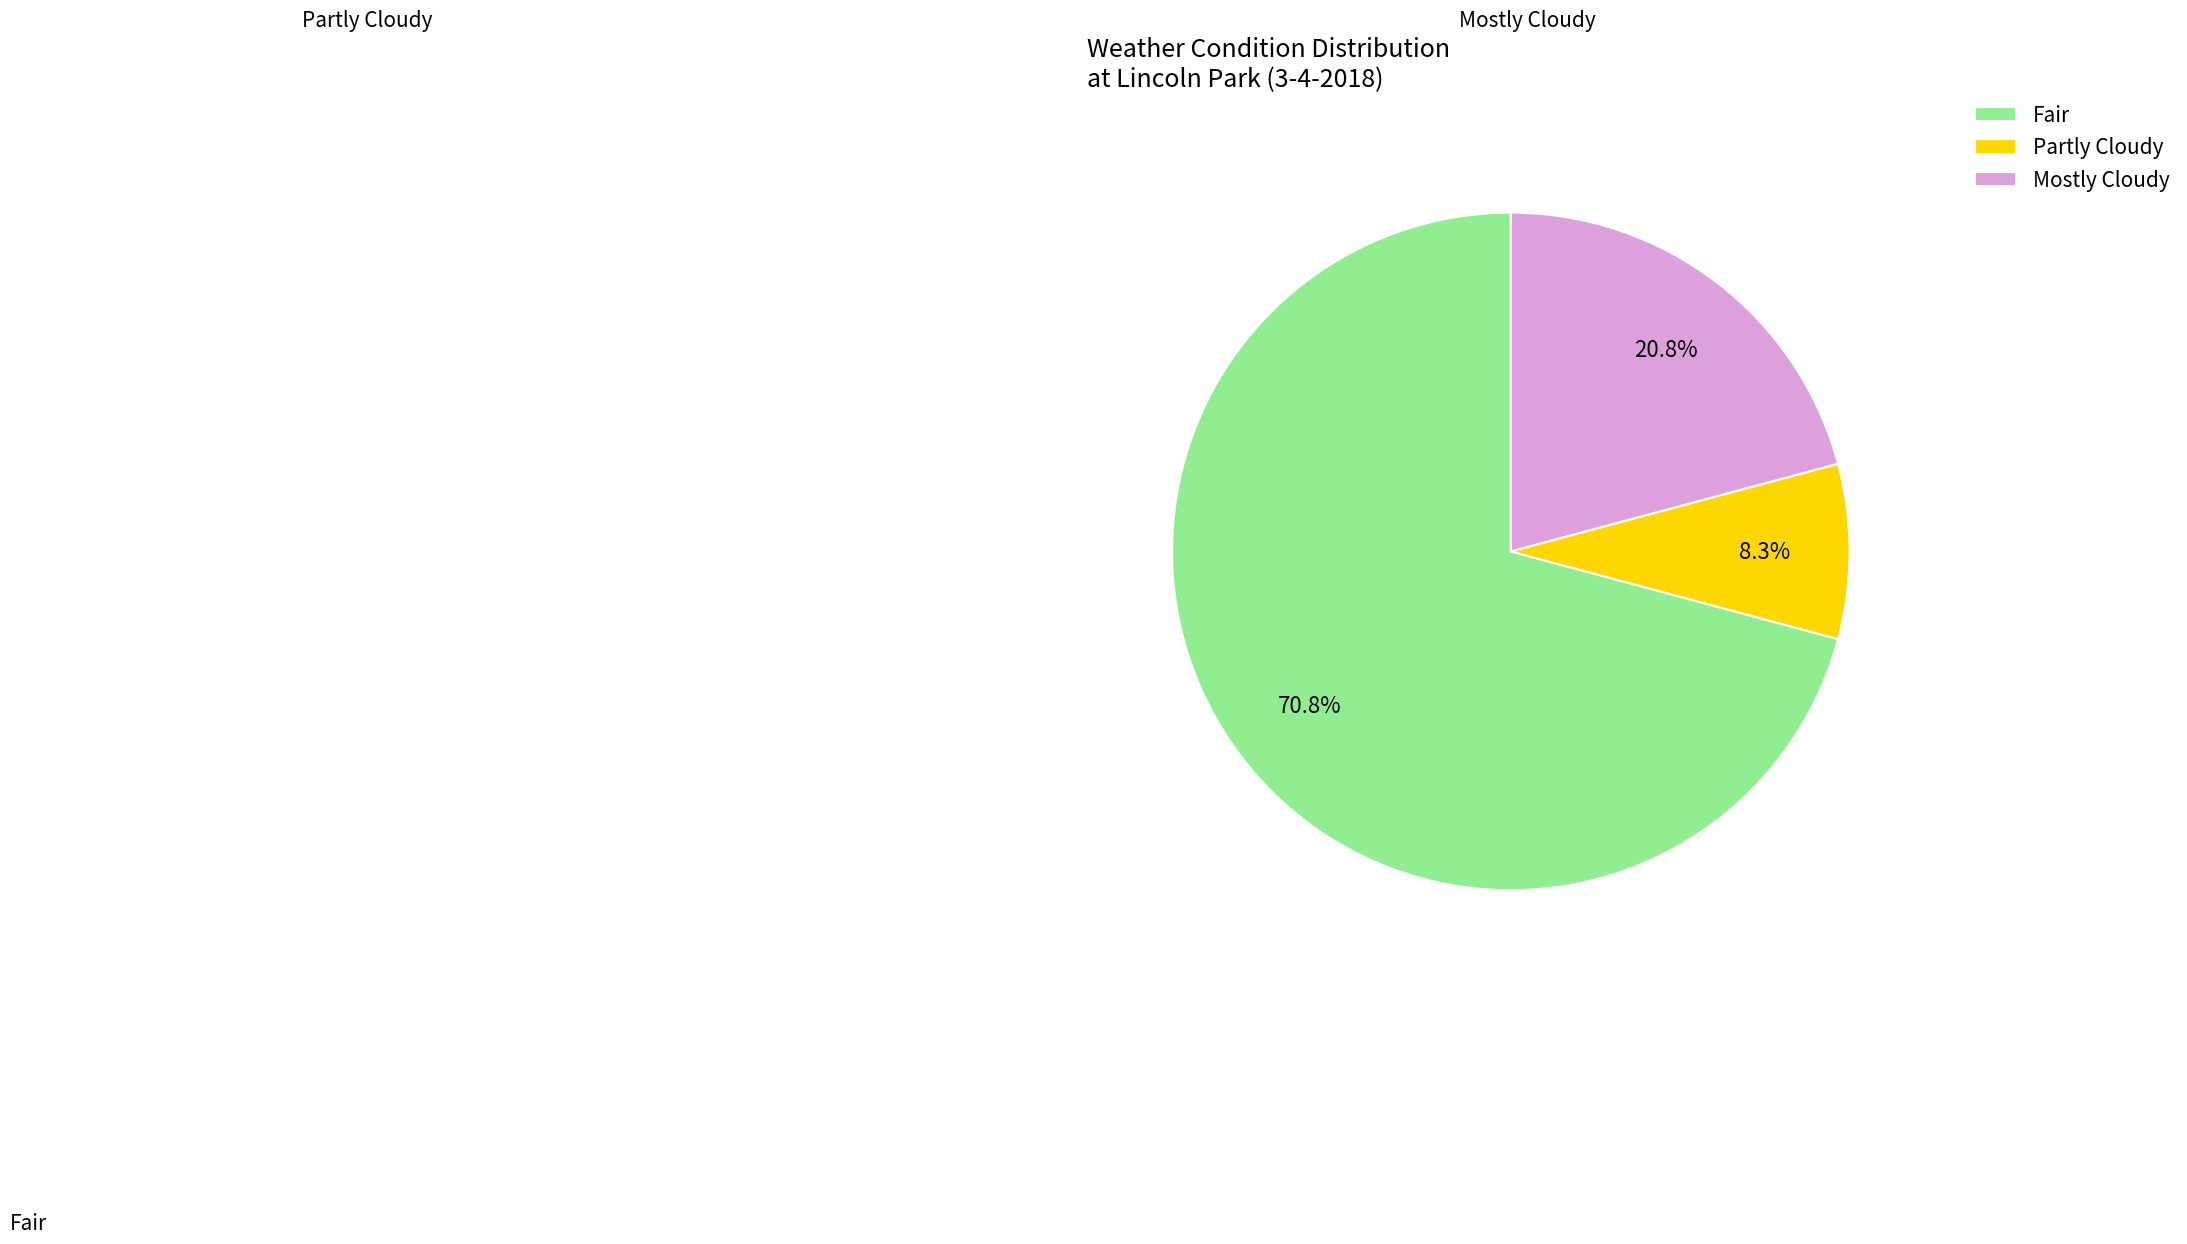

To the nearest percent, what is the average slice percentage?

33%